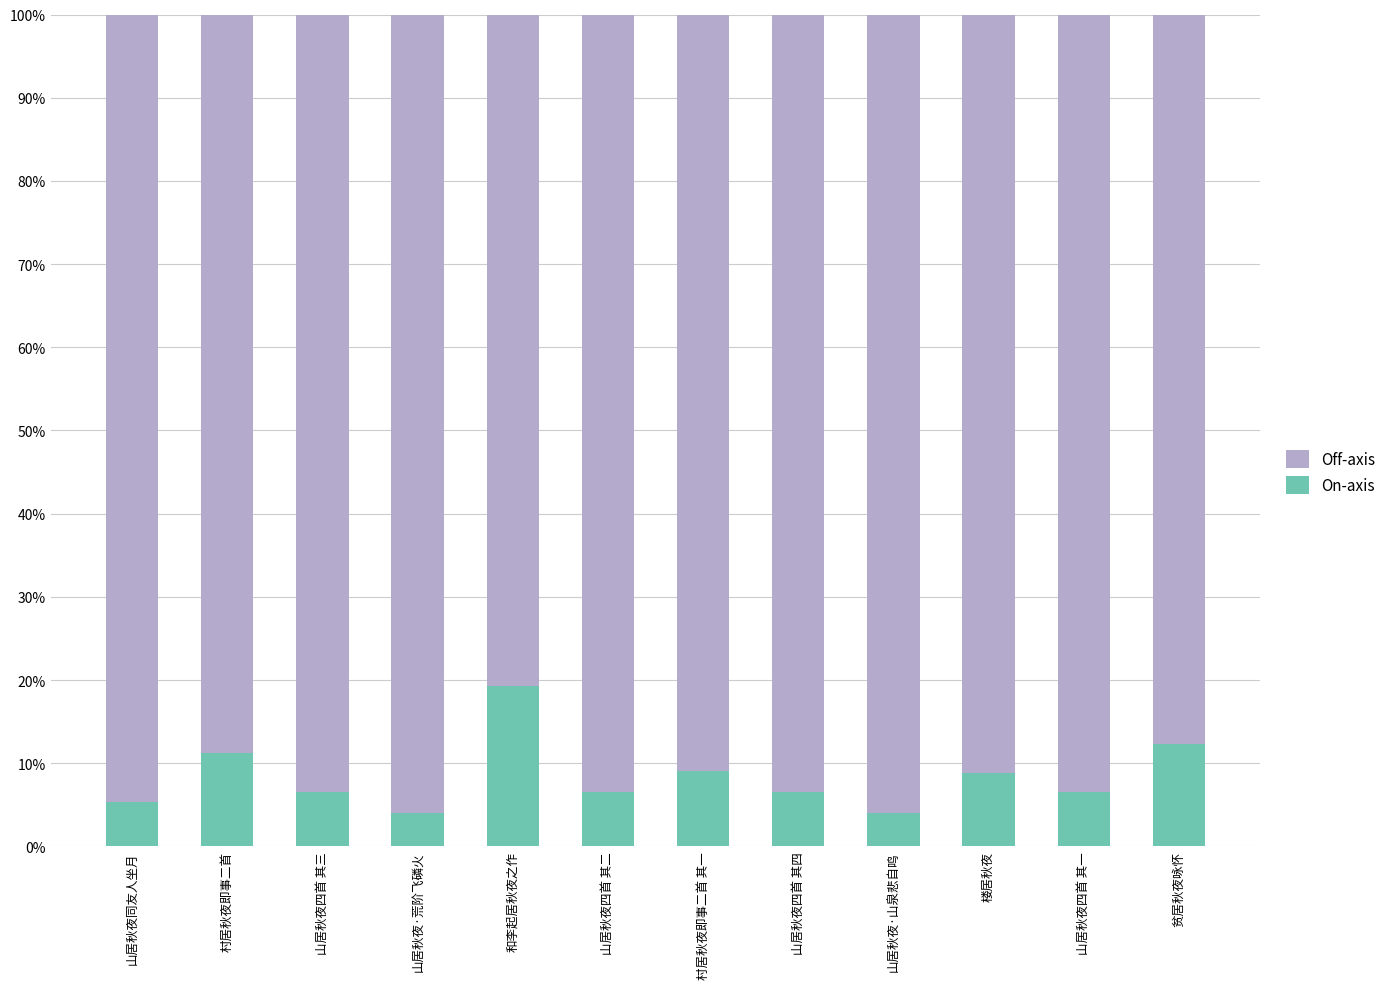

What is the minimum value for On-axis?

4.1